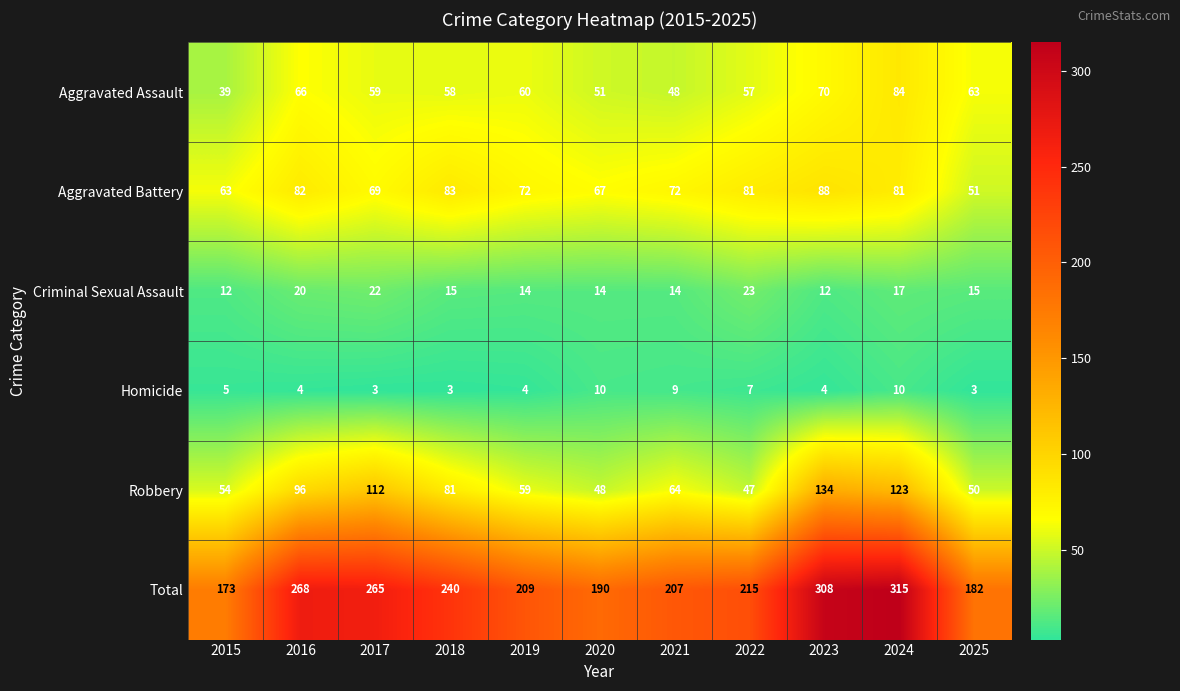

Which category has the highest value across all series?

2024